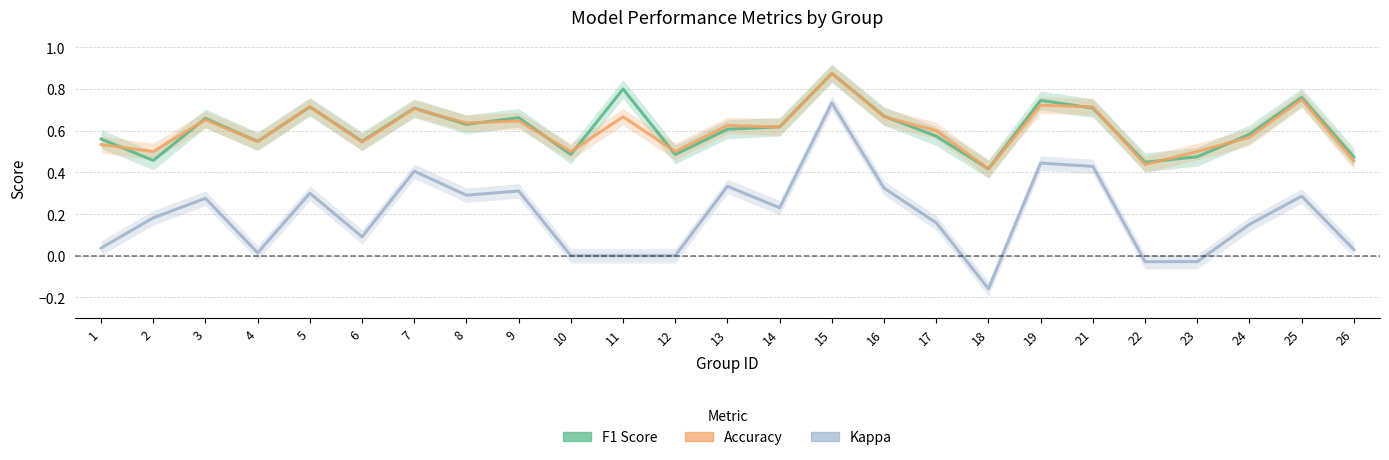

How many values in the kappa series are below 0?

3